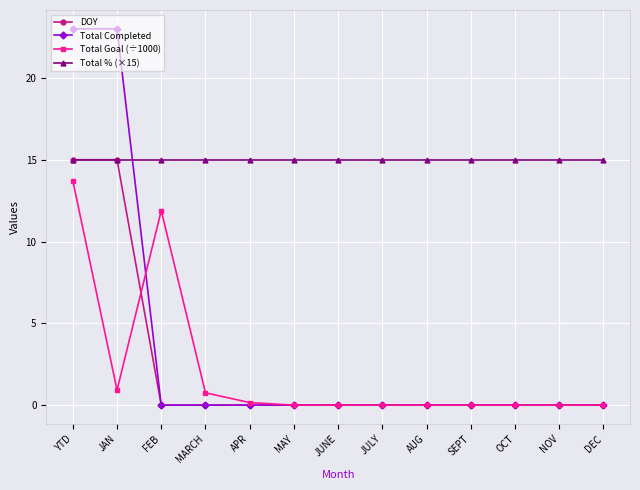

At which category does Total Goal (÷1000) reach its first local peak?

FEB